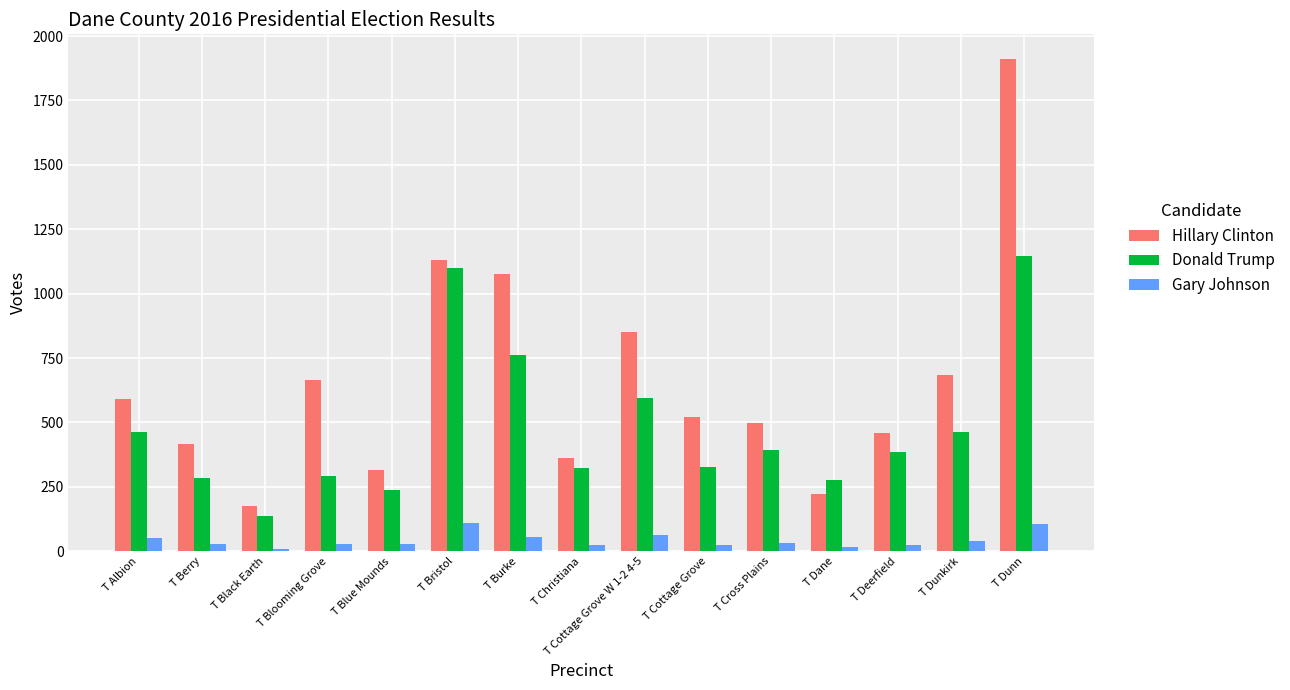

Is it true that Donald Trump equals 326 at T Cottage Grove?

True